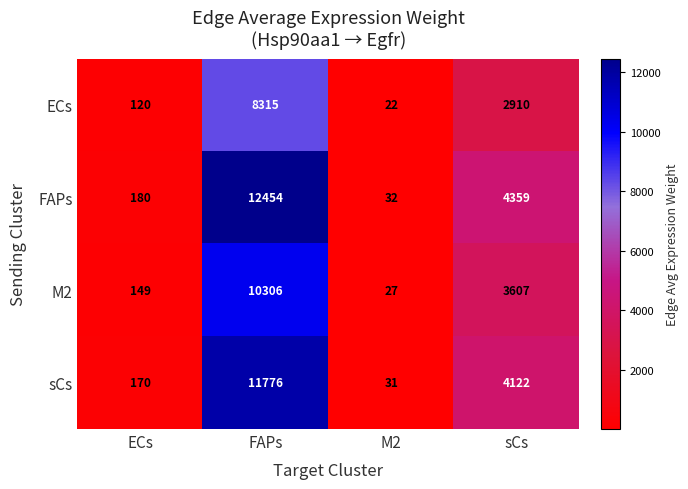

What is the minimum value shown in the chart?

22